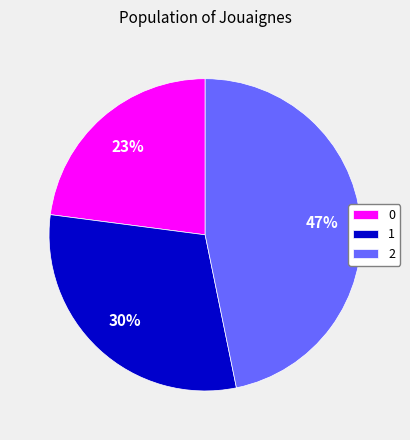

Does any single category account for the majority?

No